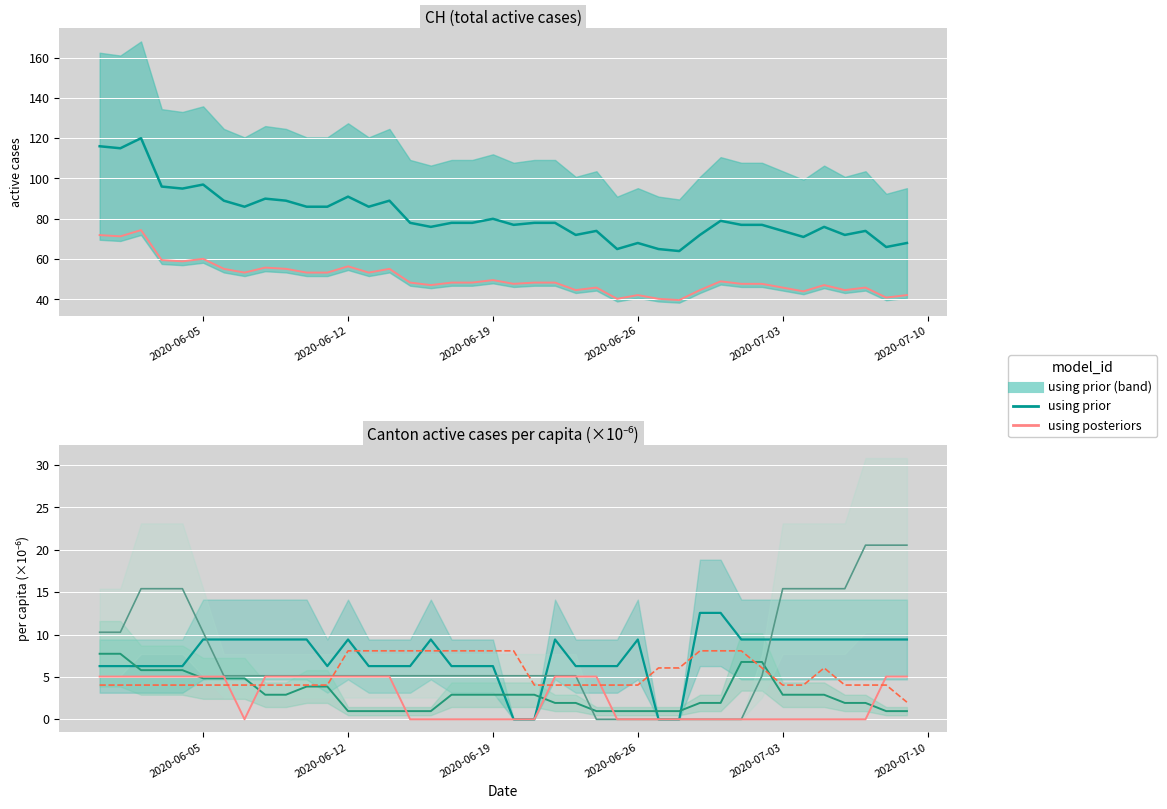

How many values in GE_pc are above zero?

36